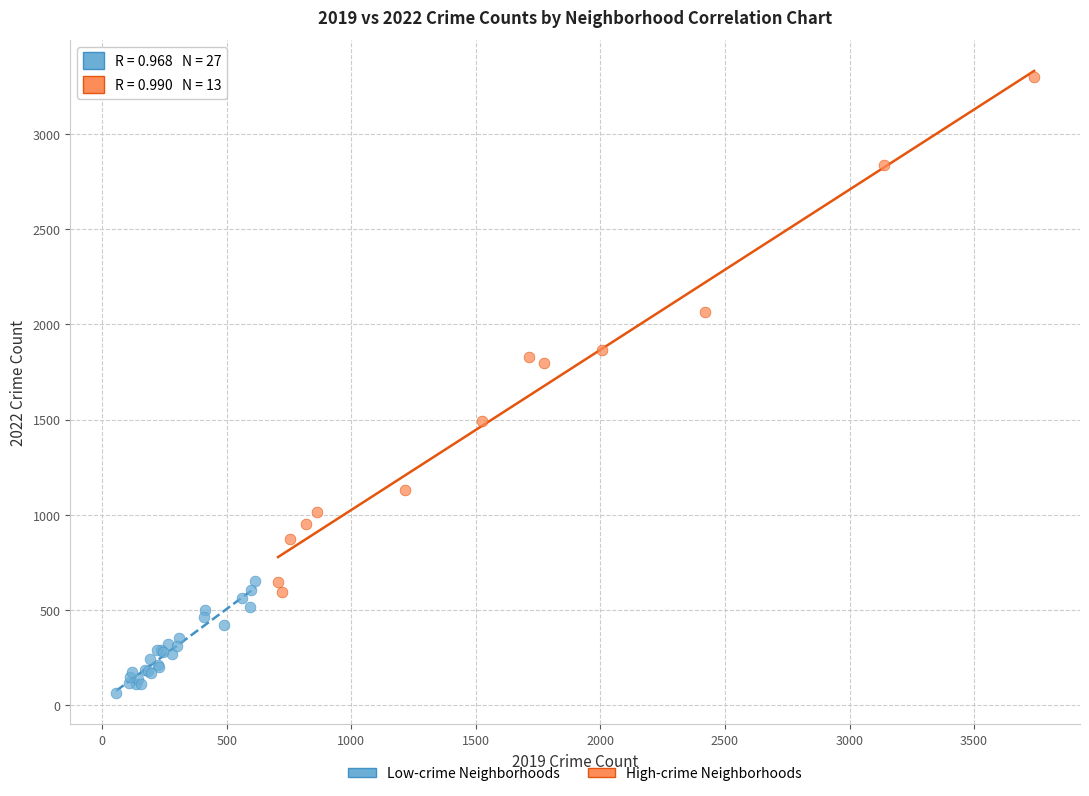

Which series contains the lowest Y value?

Low-crime Neighborhoods